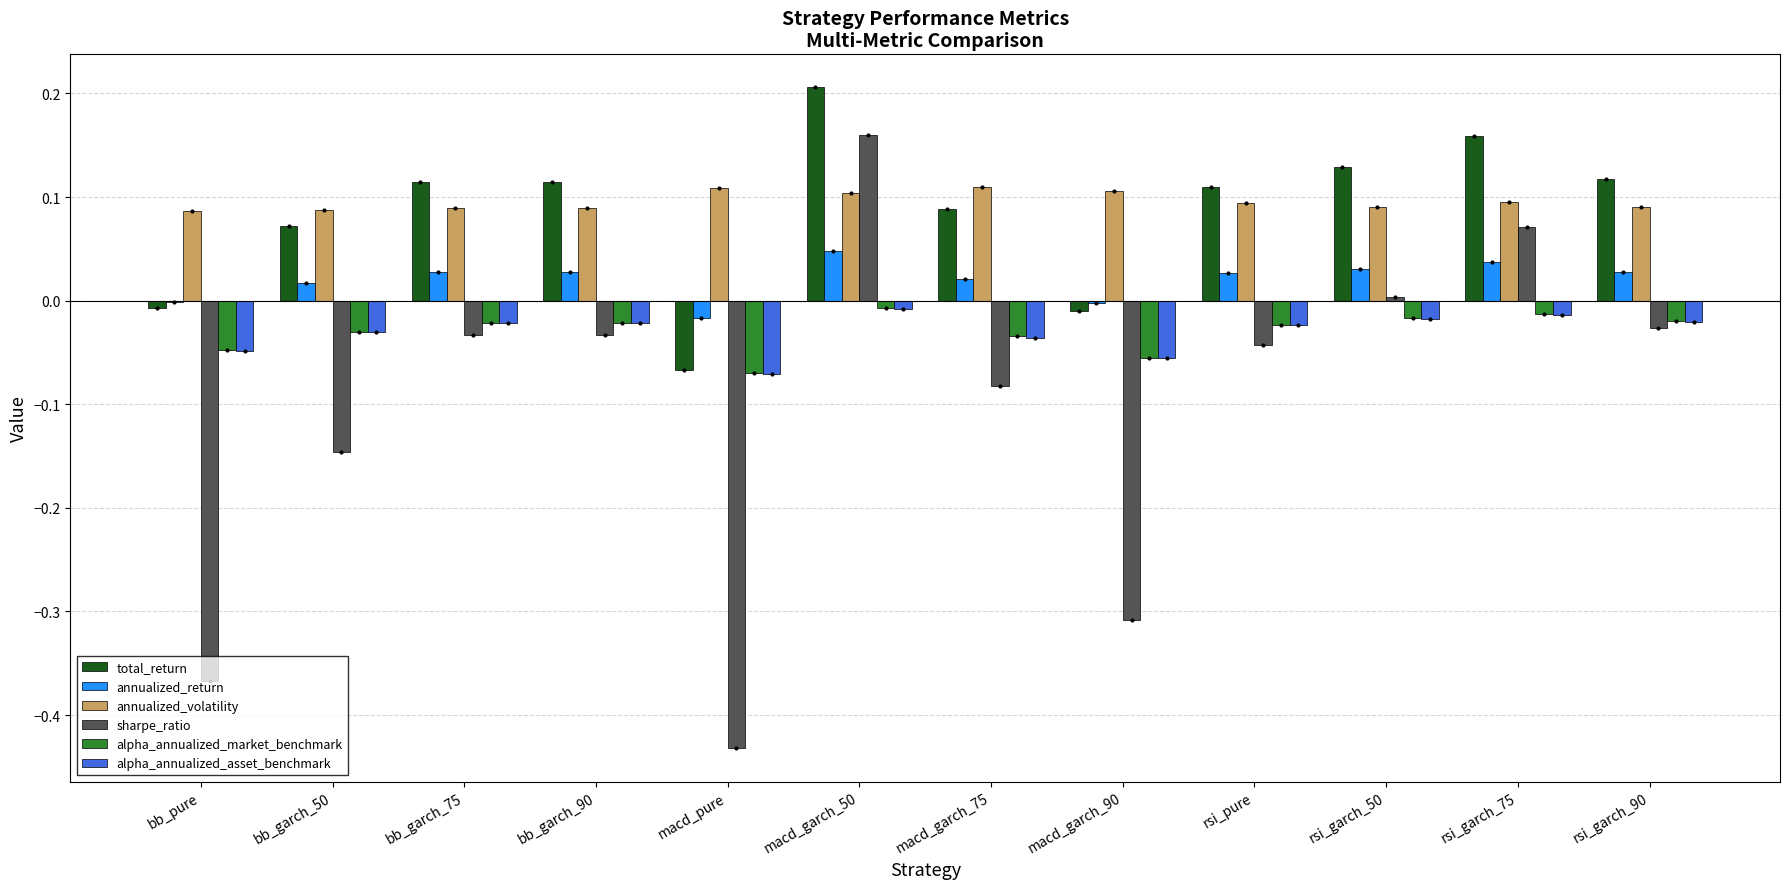

Which series changed the most between macd_garch_75 and macd_garch_90?

sharpe_ratio